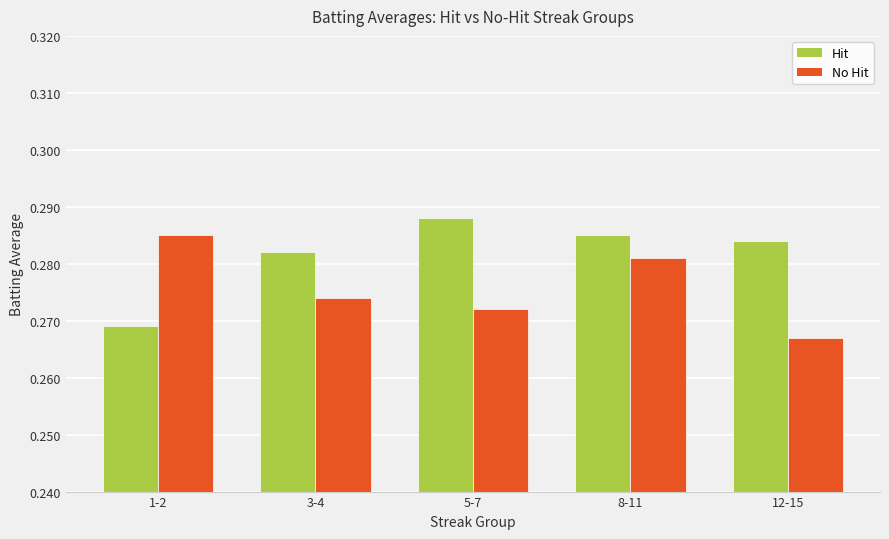

The Hit series shows 0.2 at 12-15. True or false?

False